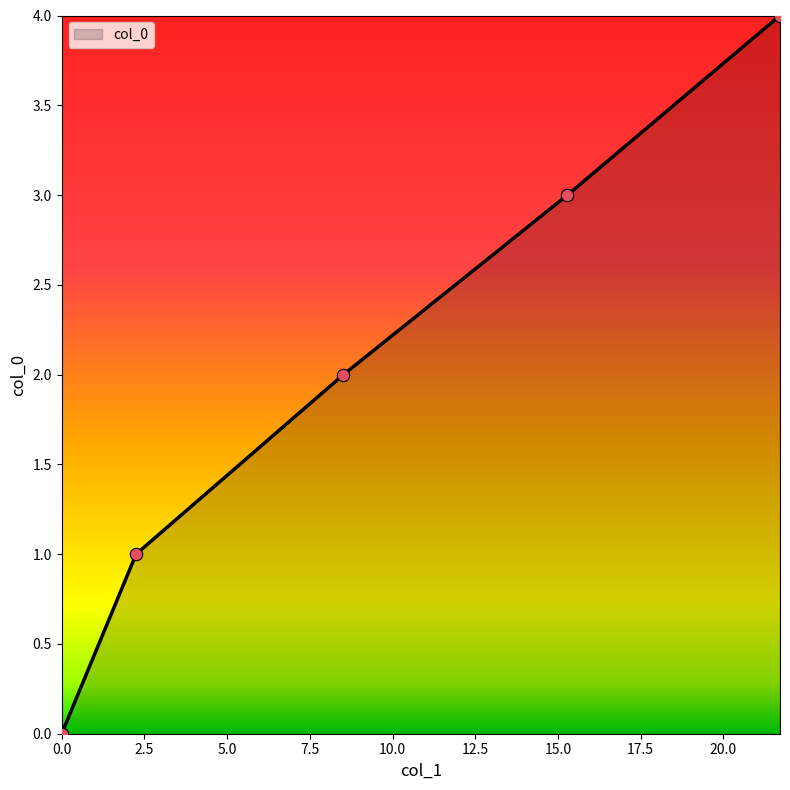

What is the greatest value displayed?

4